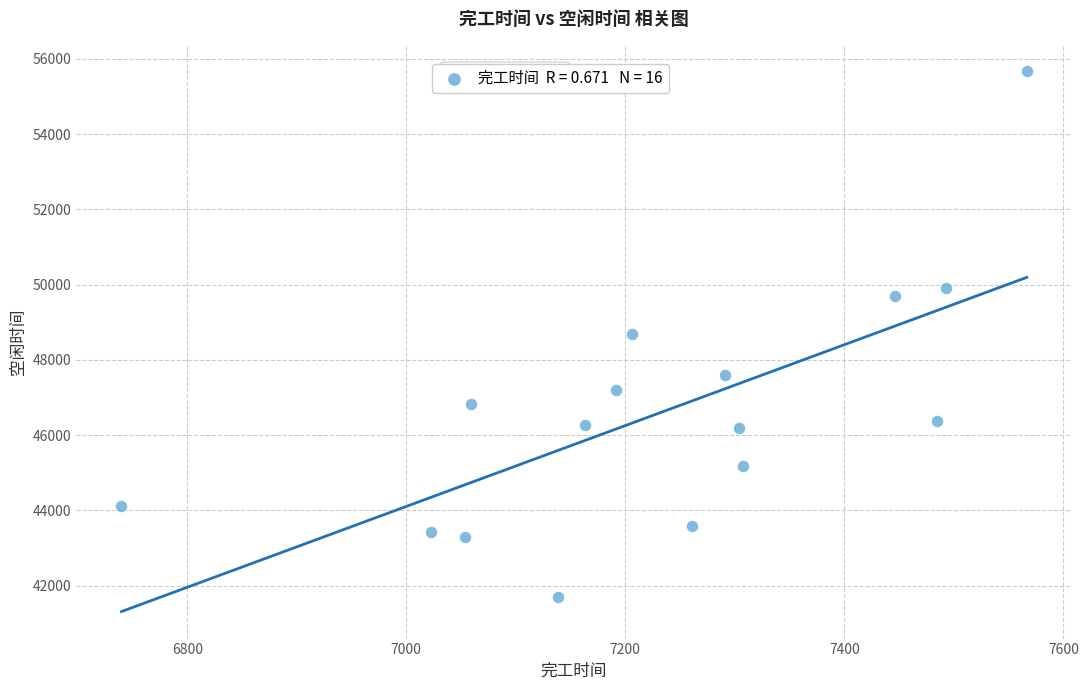

What is the range of Y values (max minus min)?

13975.4